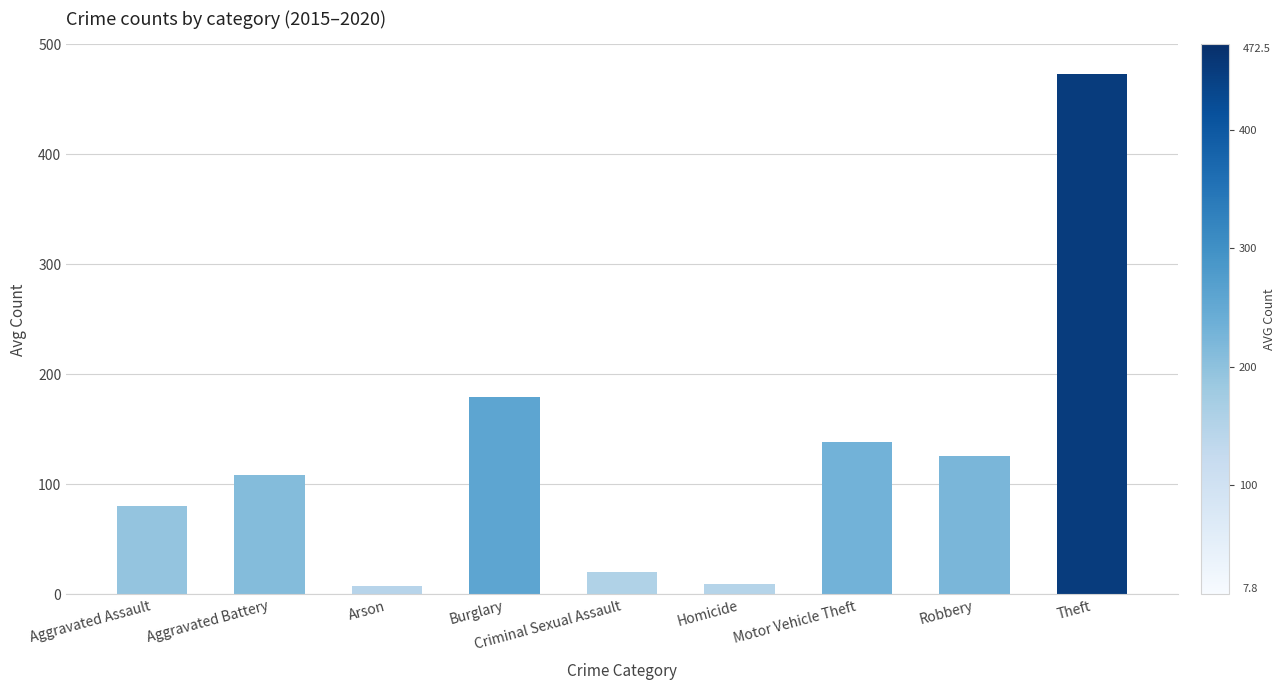

What is the label of the 9th bar from the left?

Theft